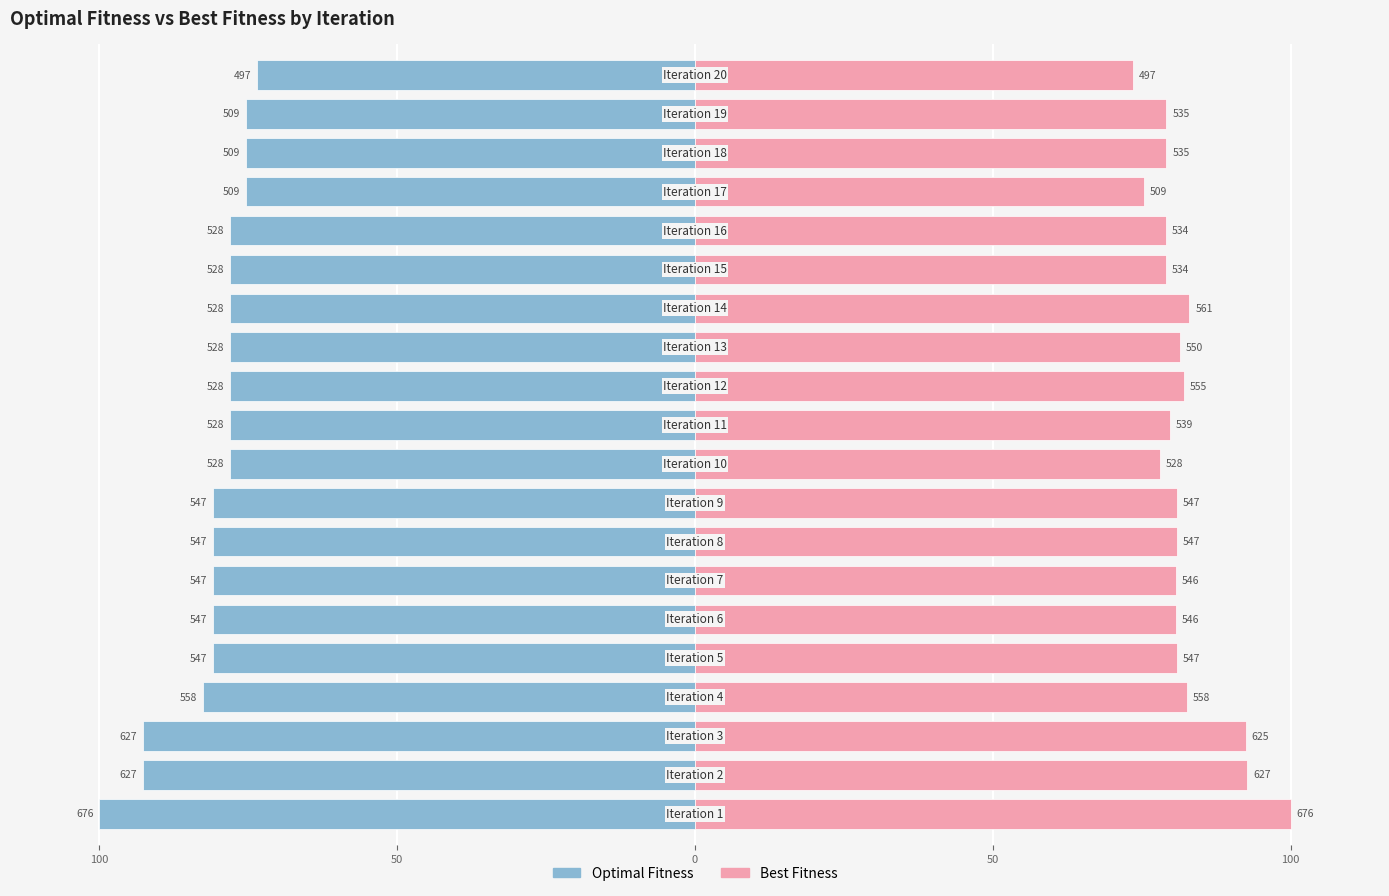

How many data points in Optimal Fitness are less than -78?

16